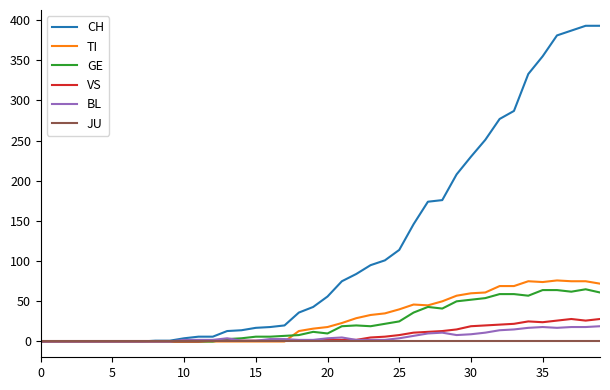

Which series has the widest spread of values?

CH